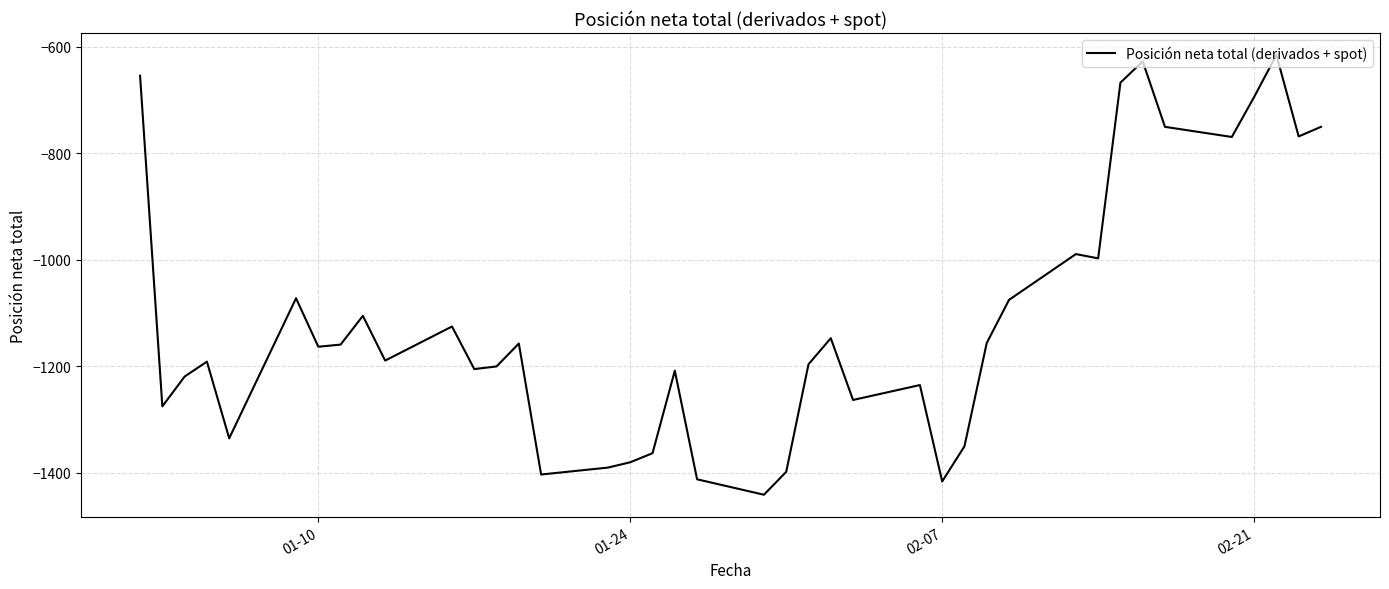

What is the difference between the maximum and minimum values?

826